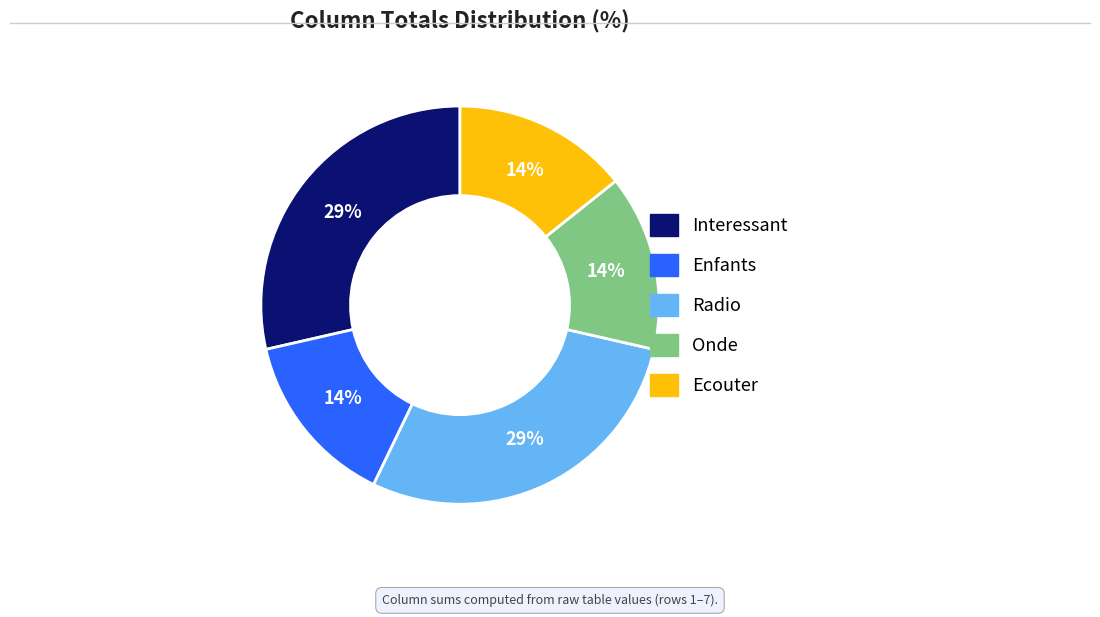

How many segments does this pie chart have?

5